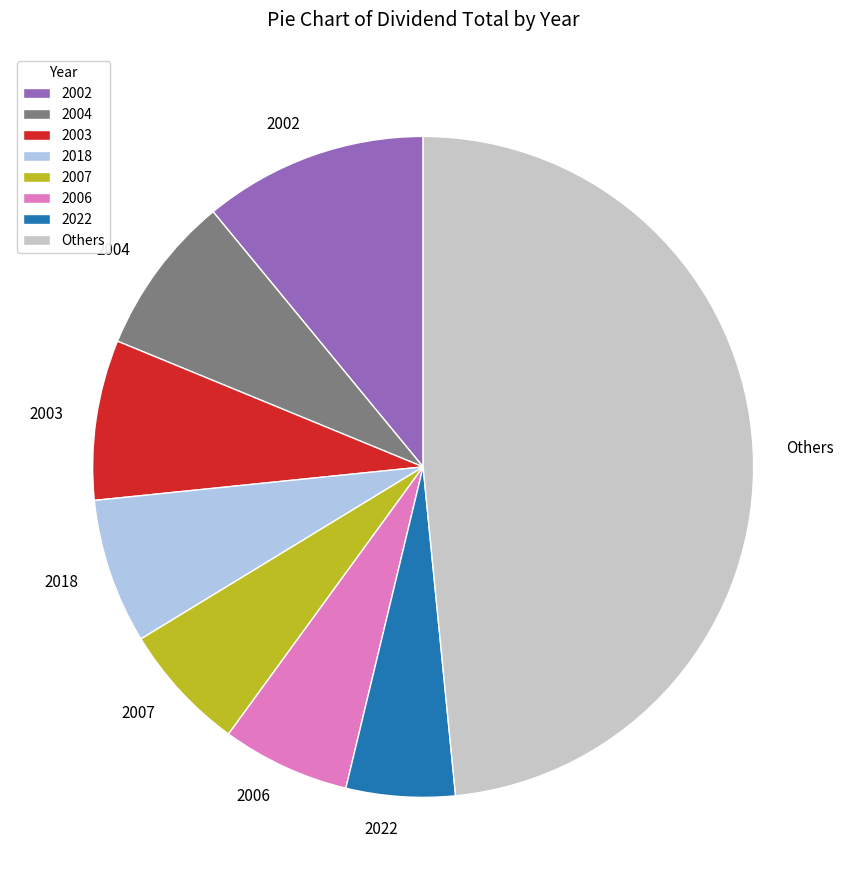

Is the sum of 2006 and 2018 greater than half?

No